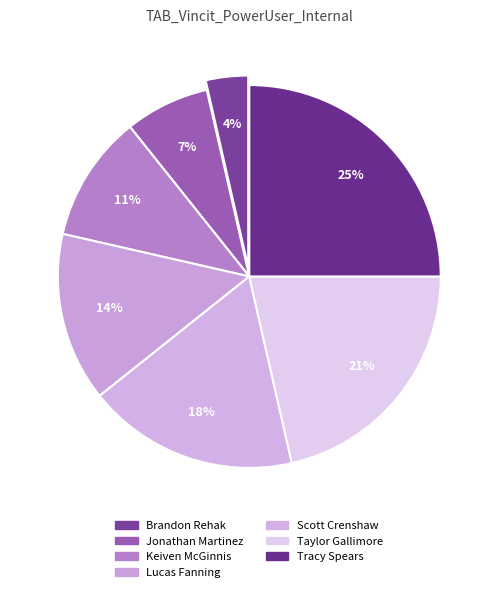

Does any single category account for the majority?

No